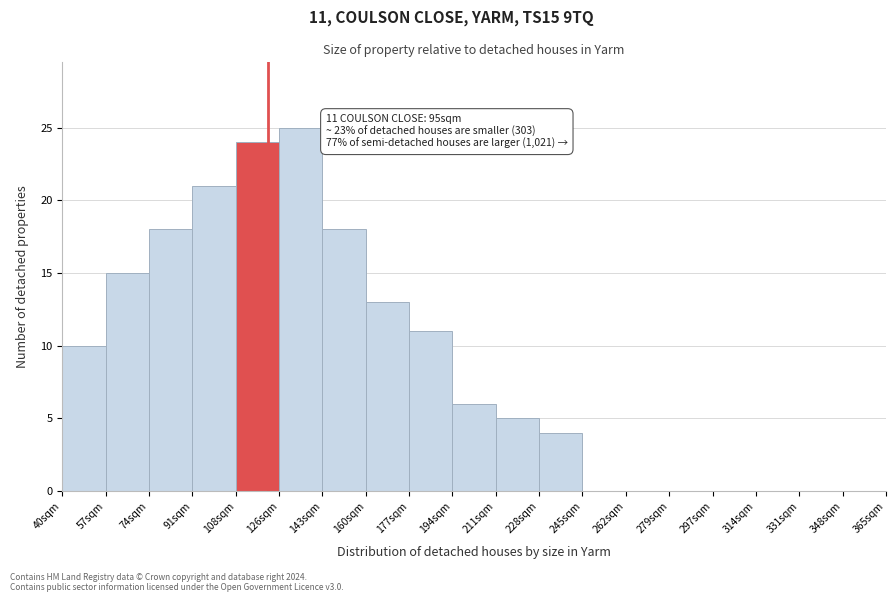

Reading left to right, what are all the values shown in this chart?

40sqm=10	57sqm=15	74sqm=18	91sqm=21	108sqm=24	126sqm=25	143sqm=18	160sqm=13	177sqm=11	194sqm=6	211sqm=5	228sqm=4	245sqm=0	262sqm=0	279sqm=0	297sqm=0	314sqm=0	331sqm=0	348sqm=0